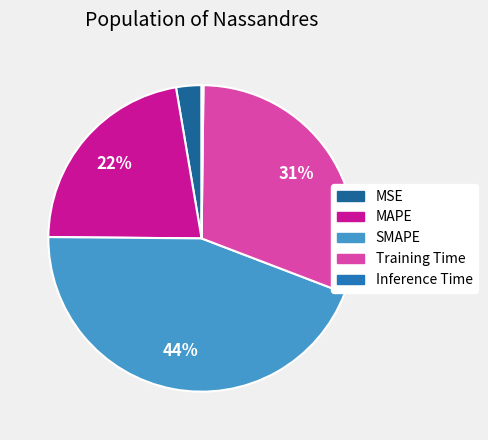

What percentage is the SMAPE slice, to the nearest percent?

44%